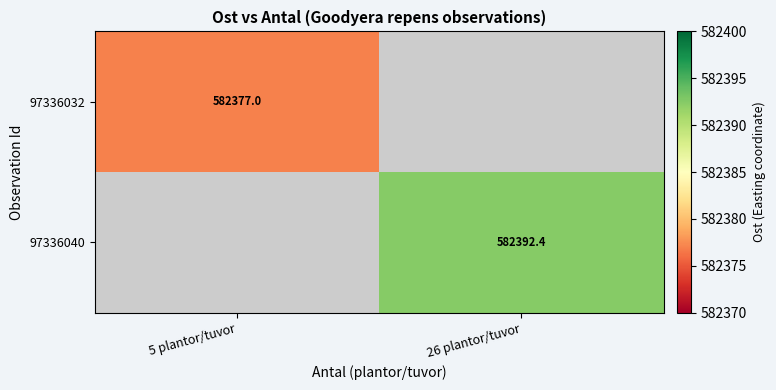

At which label is 97336032 closest to 582376?

5 plantor/tuvor